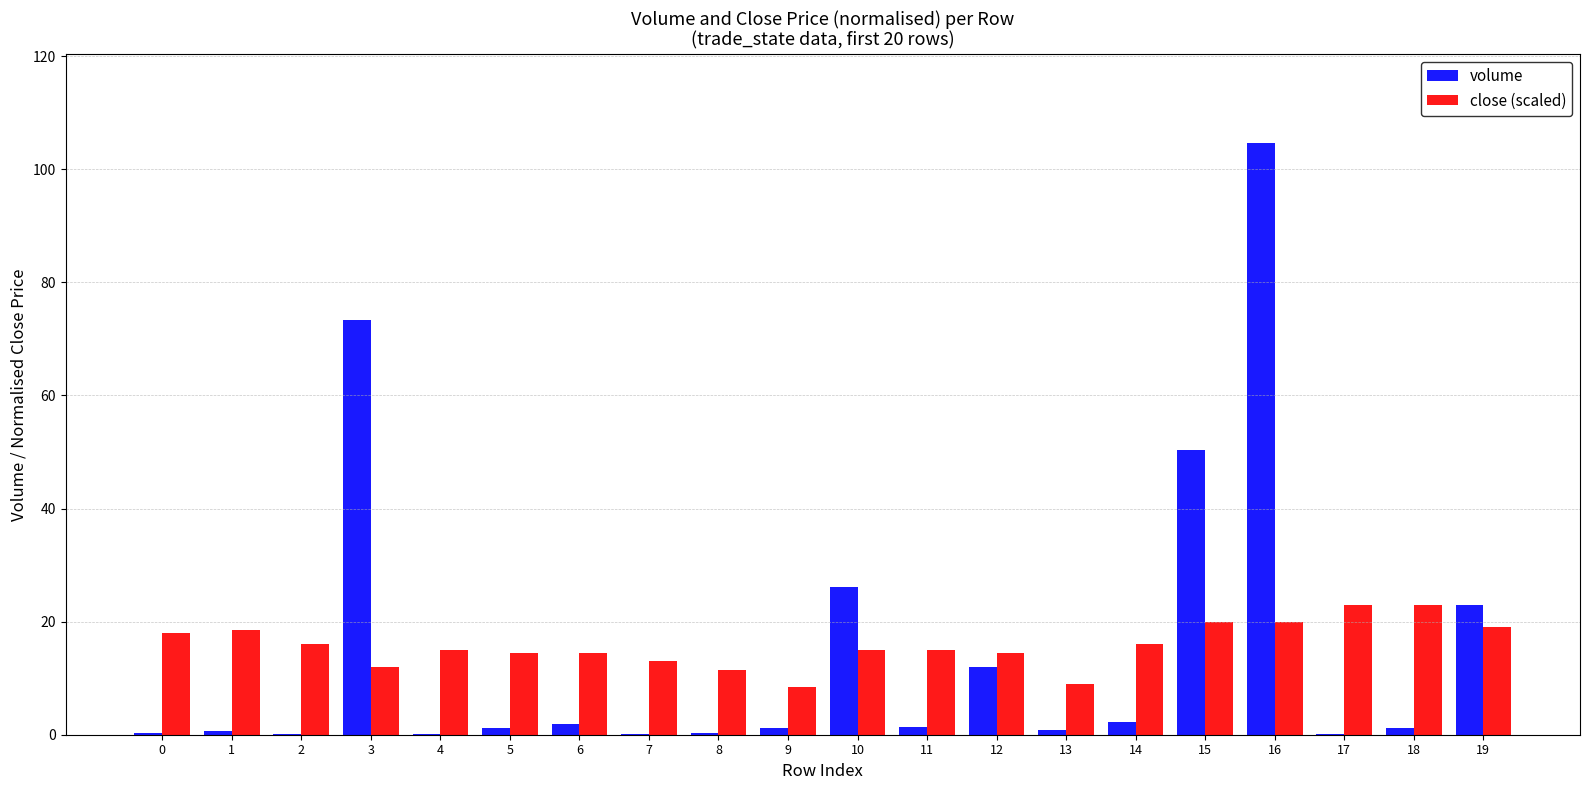

True or false: close (scaled) has a value of 15.0 at 4.

True